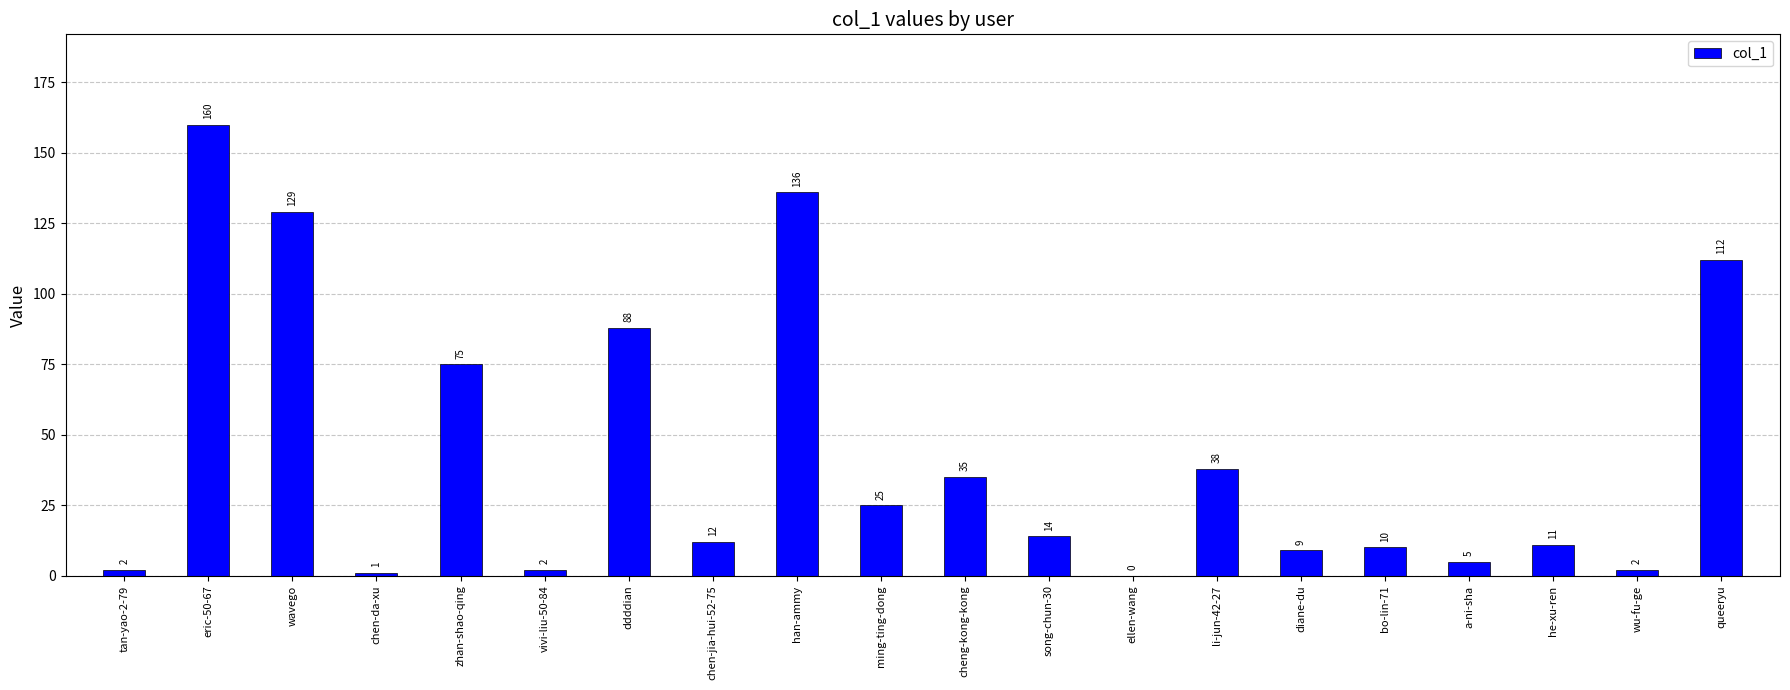

Between wu-fu-ge and bo-lin-71, which is larger?

bo-lin-71